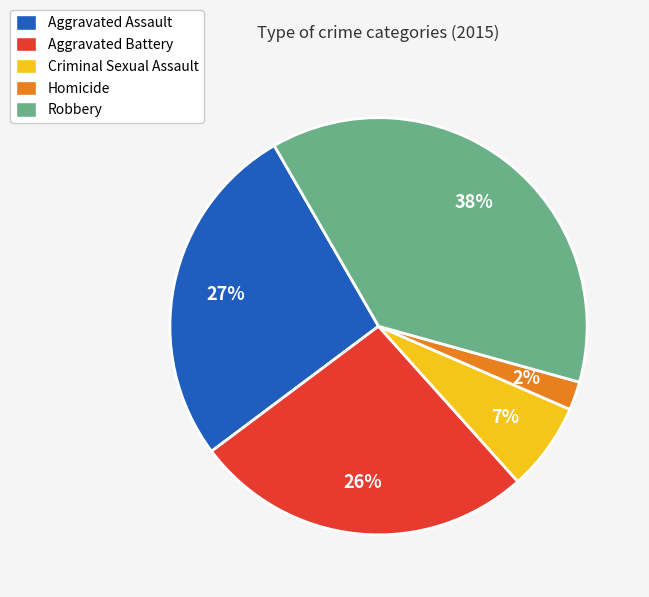

Between Aggravated Assault and Criminal Sexual Assault, which is larger?

Aggravated Assault